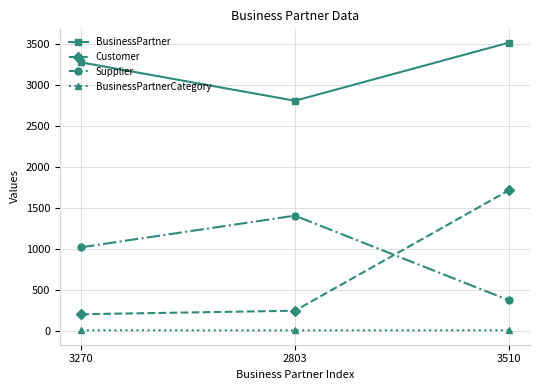

Which series has the largest range (max minus min)?

Customer